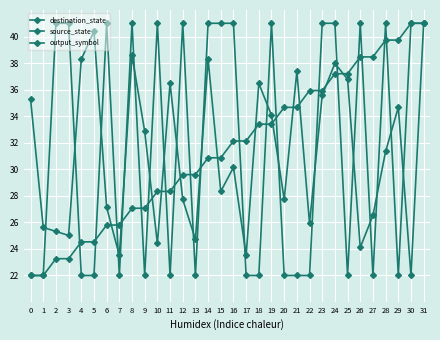

How many distinct data groups are displayed?

3